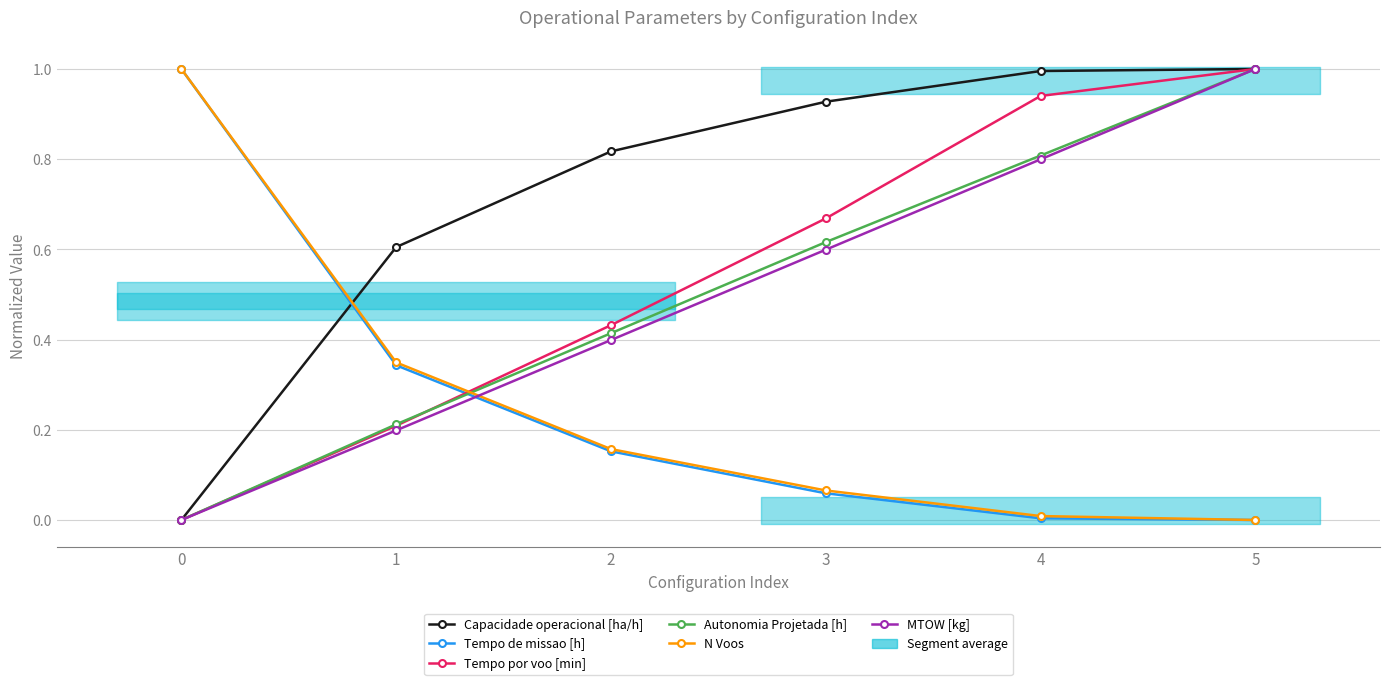

How many values in Capacidade operacional [ha/h] are above zero?

5